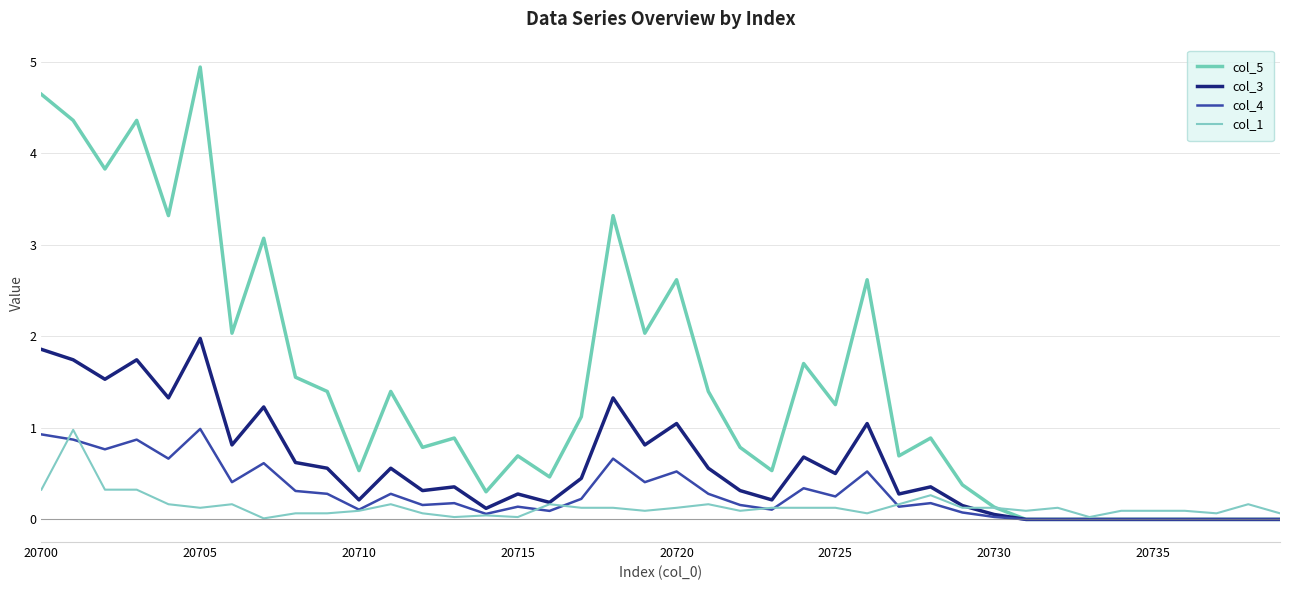

Does the chart display data point markers on the line(s)?

No